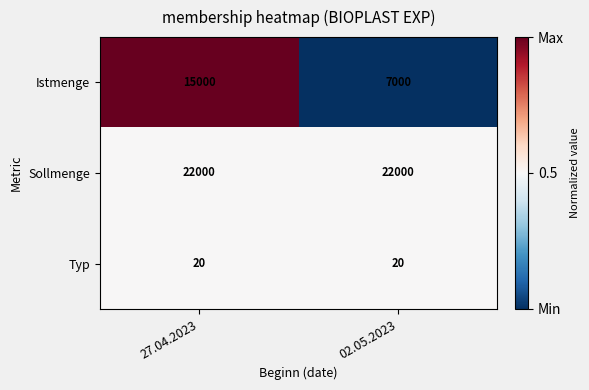

Which series has the widest spread of values?

Istmenge